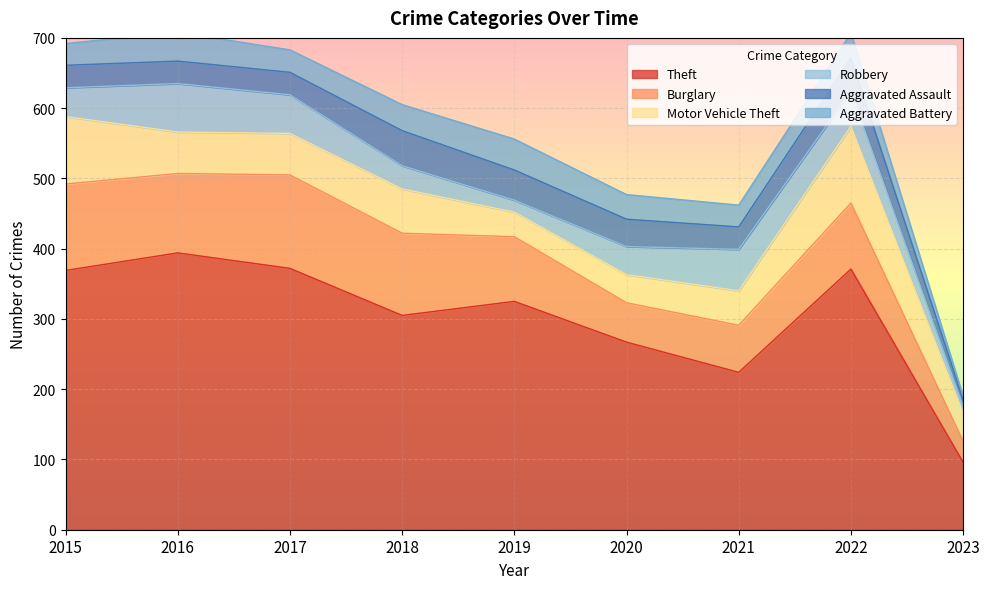

What is the total value across all series at 2016?

708